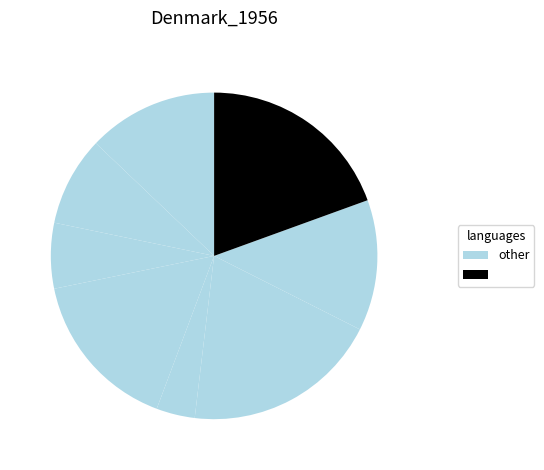

Count the number of slices in the pie.

8